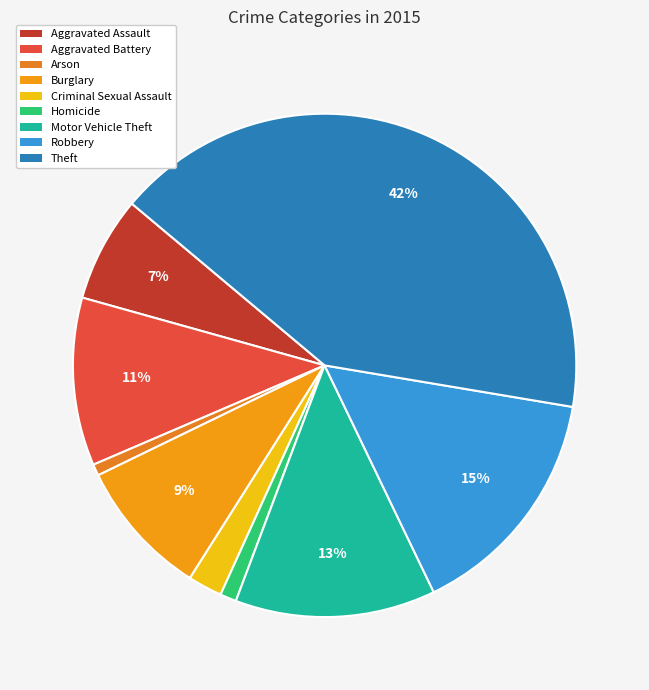

To the nearest percent, what is the average slice percentage?

11%